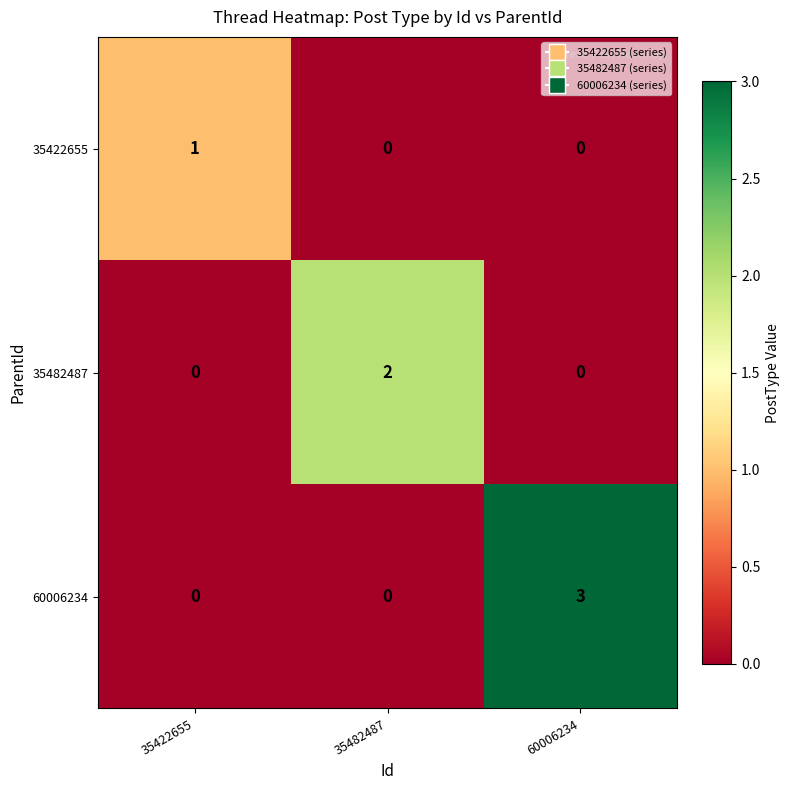

Rank the series by their average value, from highest to lowest.

60006234, 35482487, 35422655